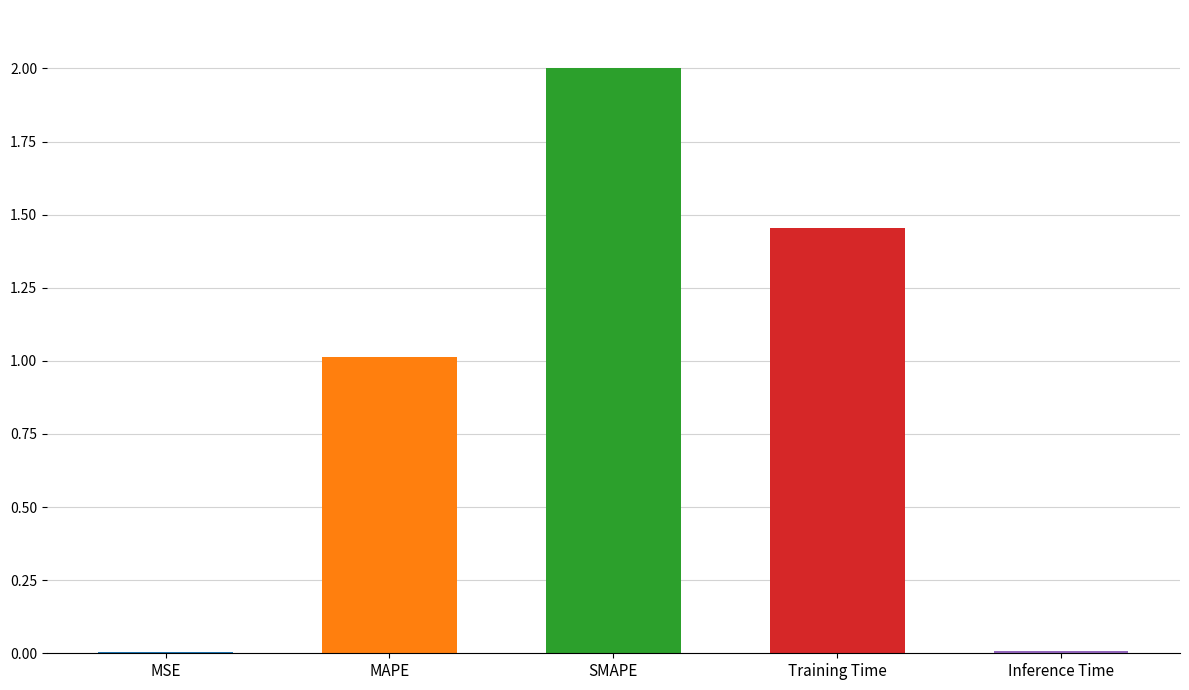

The chart shows a value of 0.0 at Inference Time. True or false?

False